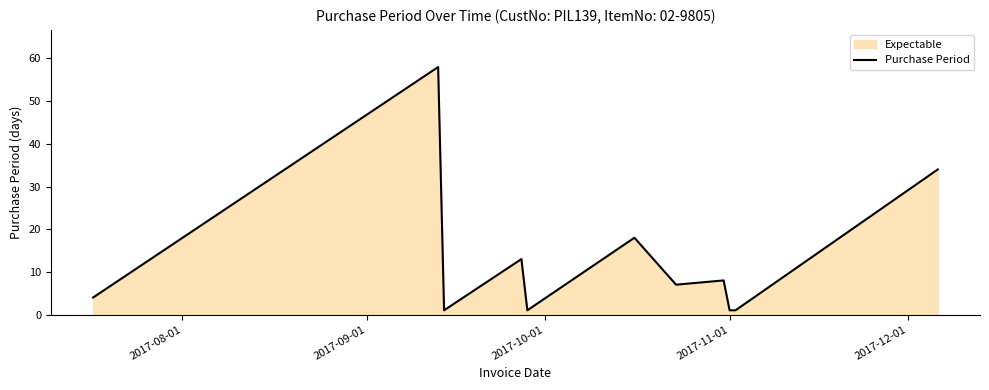

How many lines are shown in the chart?

1